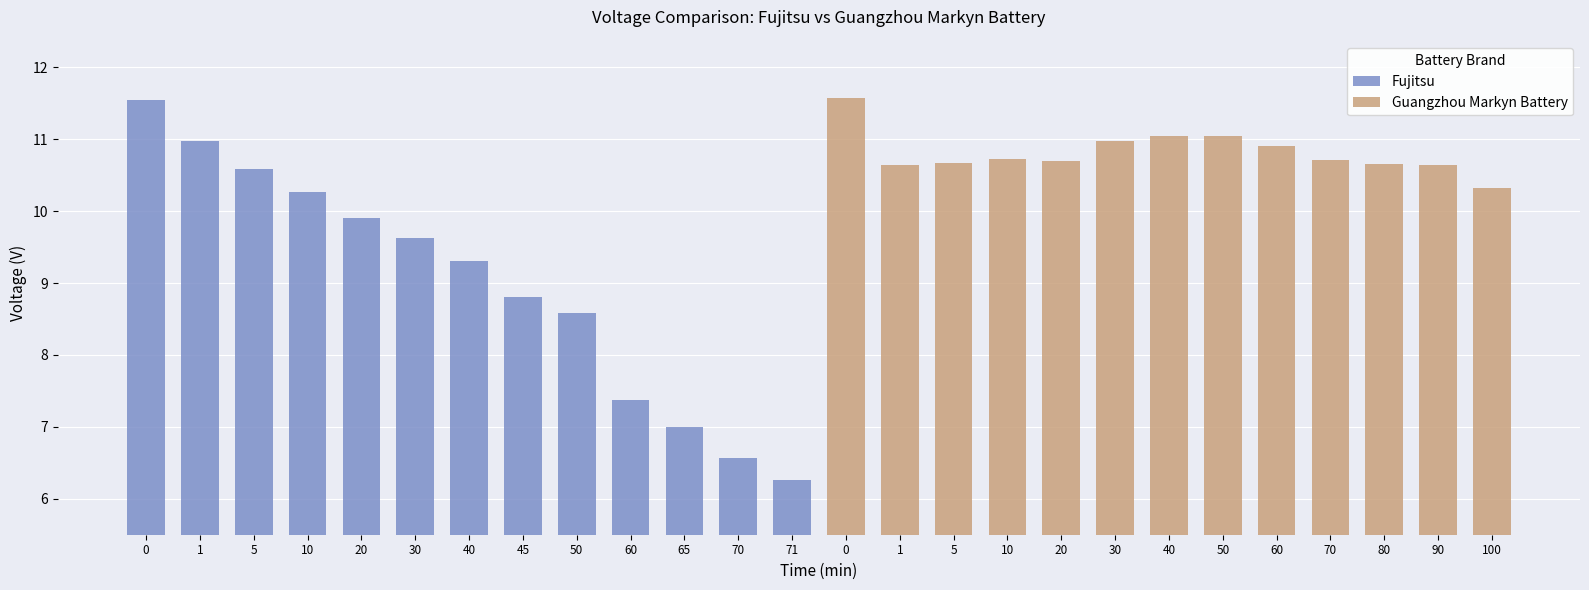

What is the difference between the Guangzhou Markyn Battery values at 10 and 1?

0.1